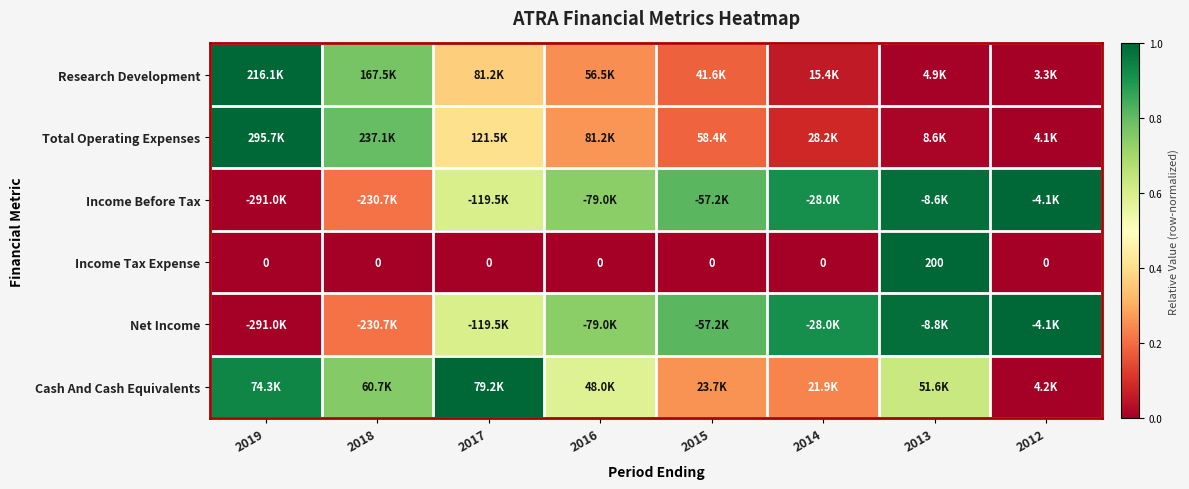

Which has a higher value, 2013 or 2014?

2014